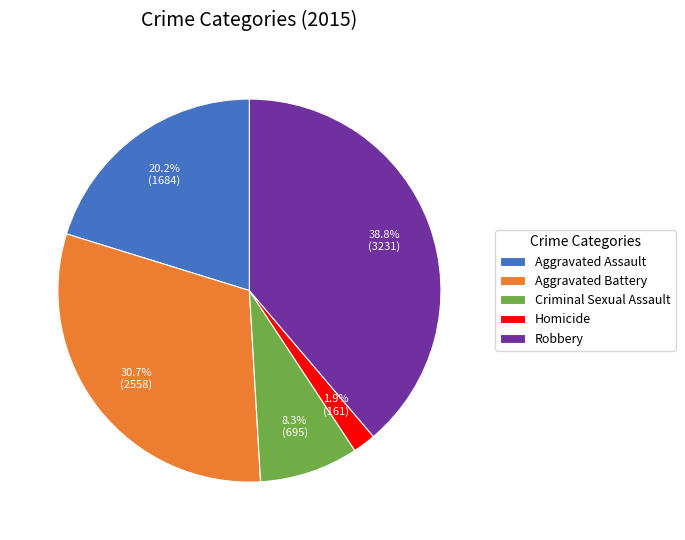

What percentage is the Criminal Sexual Assault slice, to the nearest percent?

8%